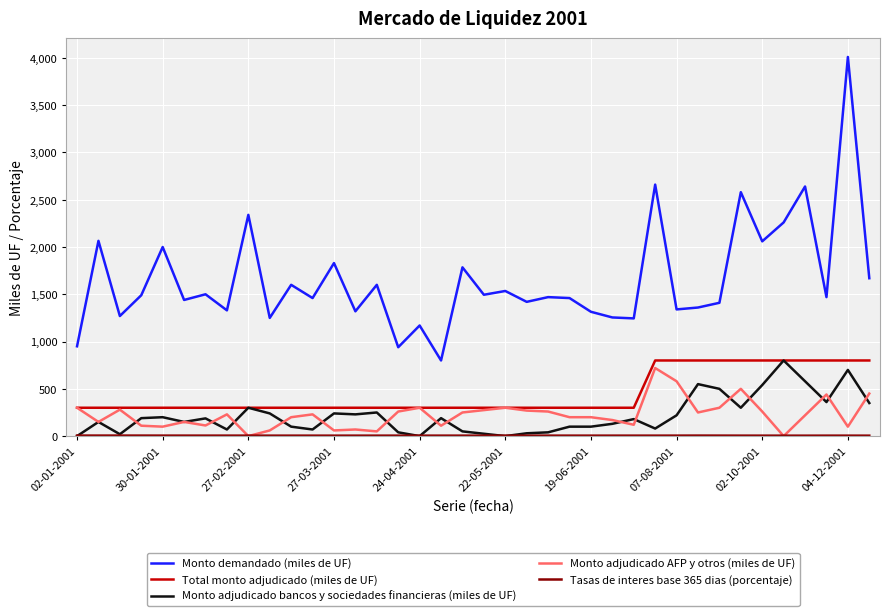

Count the number of categories in the chart.

38